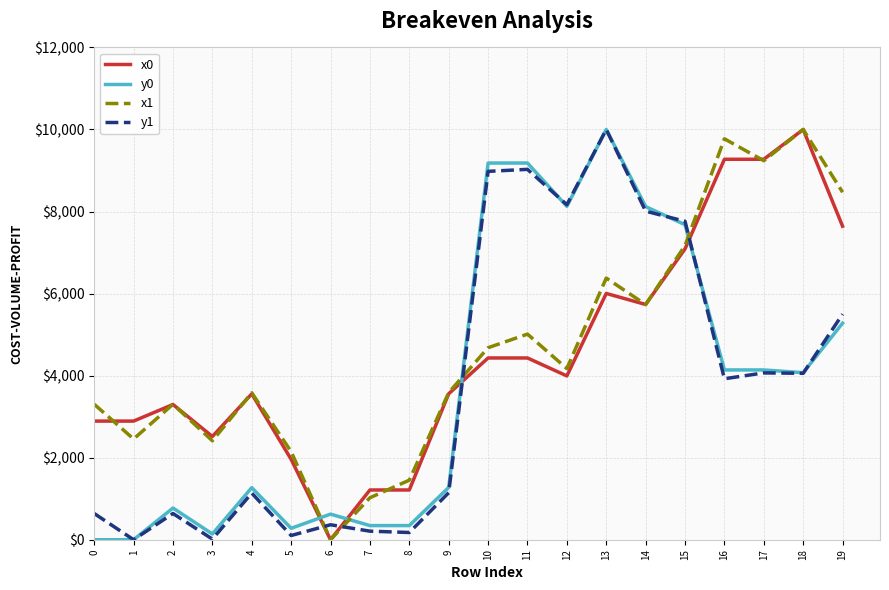

At which category is the sum across all series the highest?

13